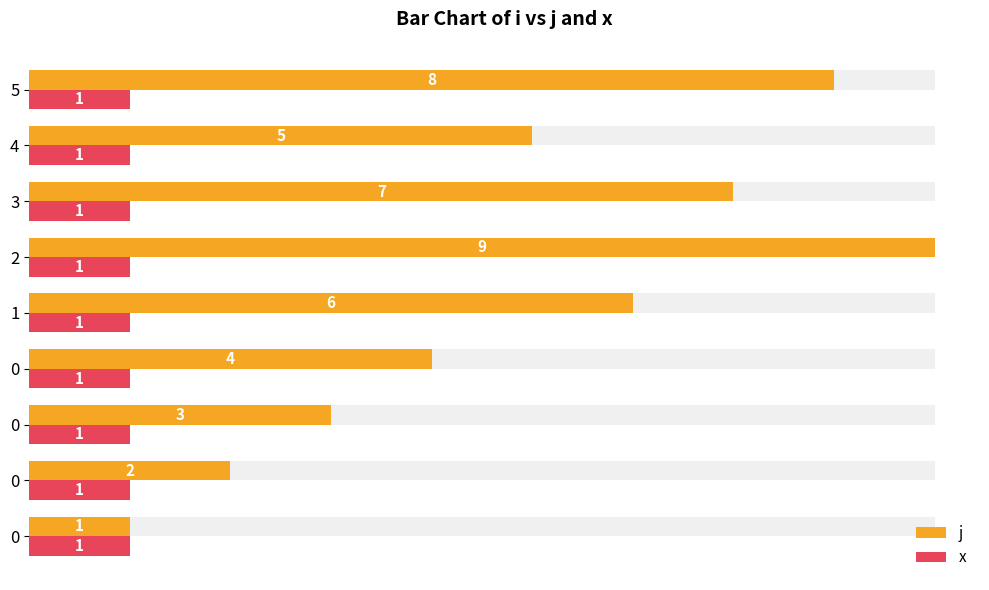

How many groups of bars are there?

9